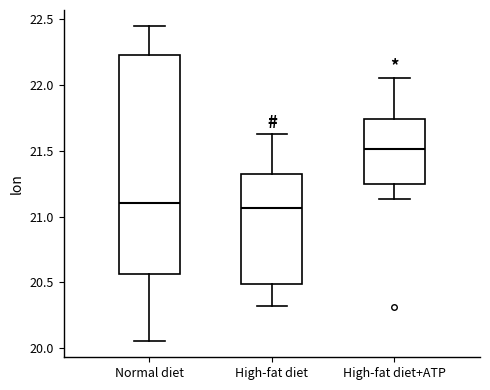

Which box is the tallest, from its lower edge to its upper edge?

Normal diet